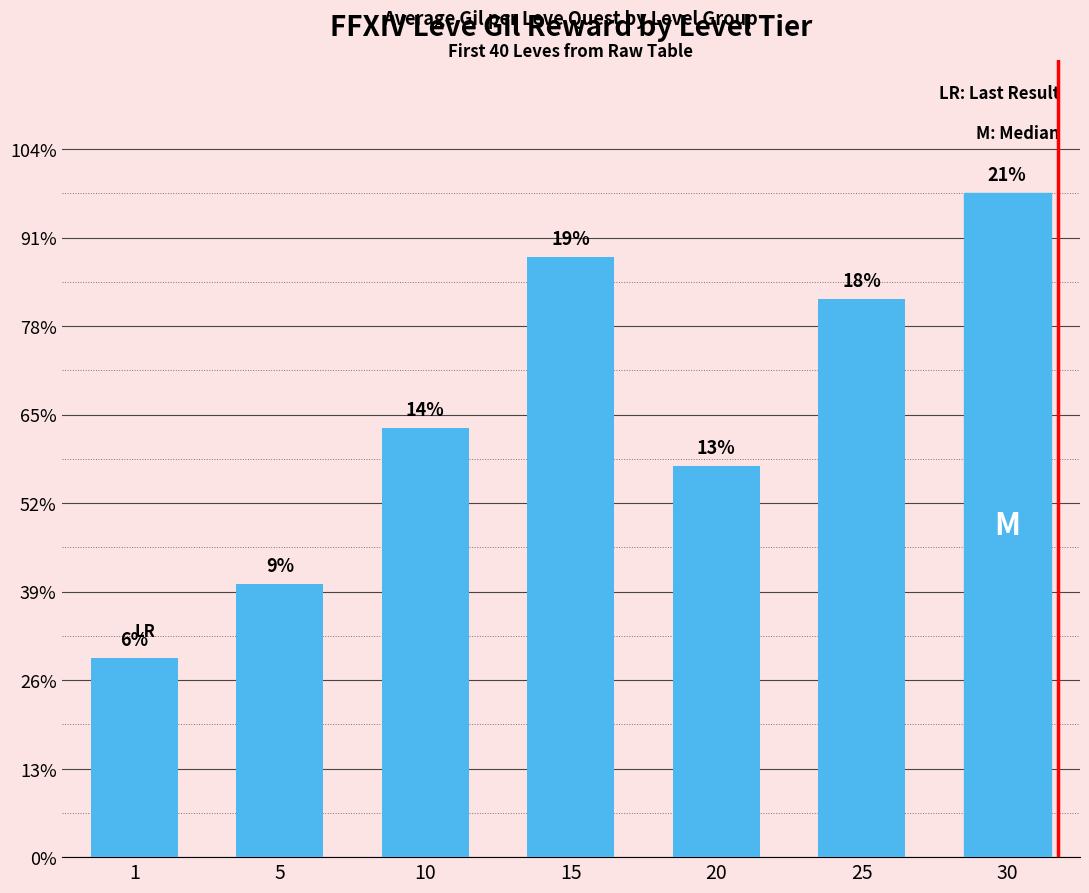

Reading left to right, what are all the values shown in this chart?

1=112.7	5=154.3	10=242.7	15=338.8	20=220.8	25=315.5	30=375.2